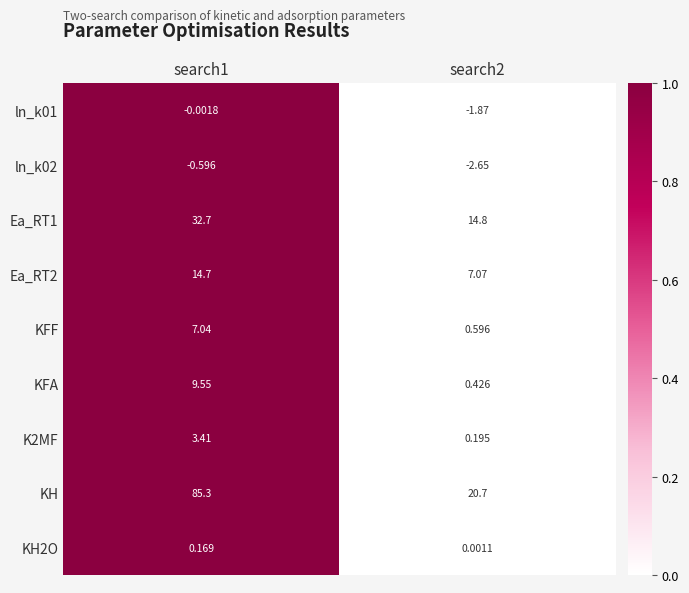

Which series has the largest range (max minus min)?

KH